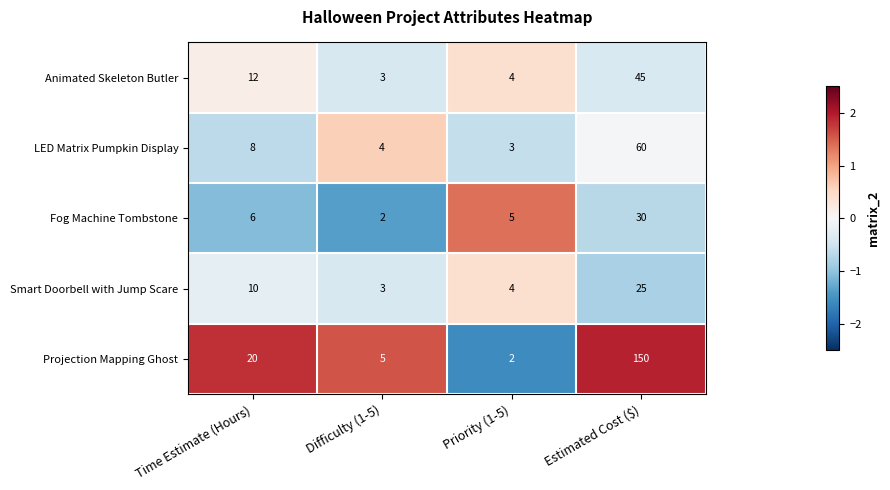

What is the sum of the LED Matrix Pumpkin Display values at Difficulty (1-5) and Estimated Cost ($)?

64